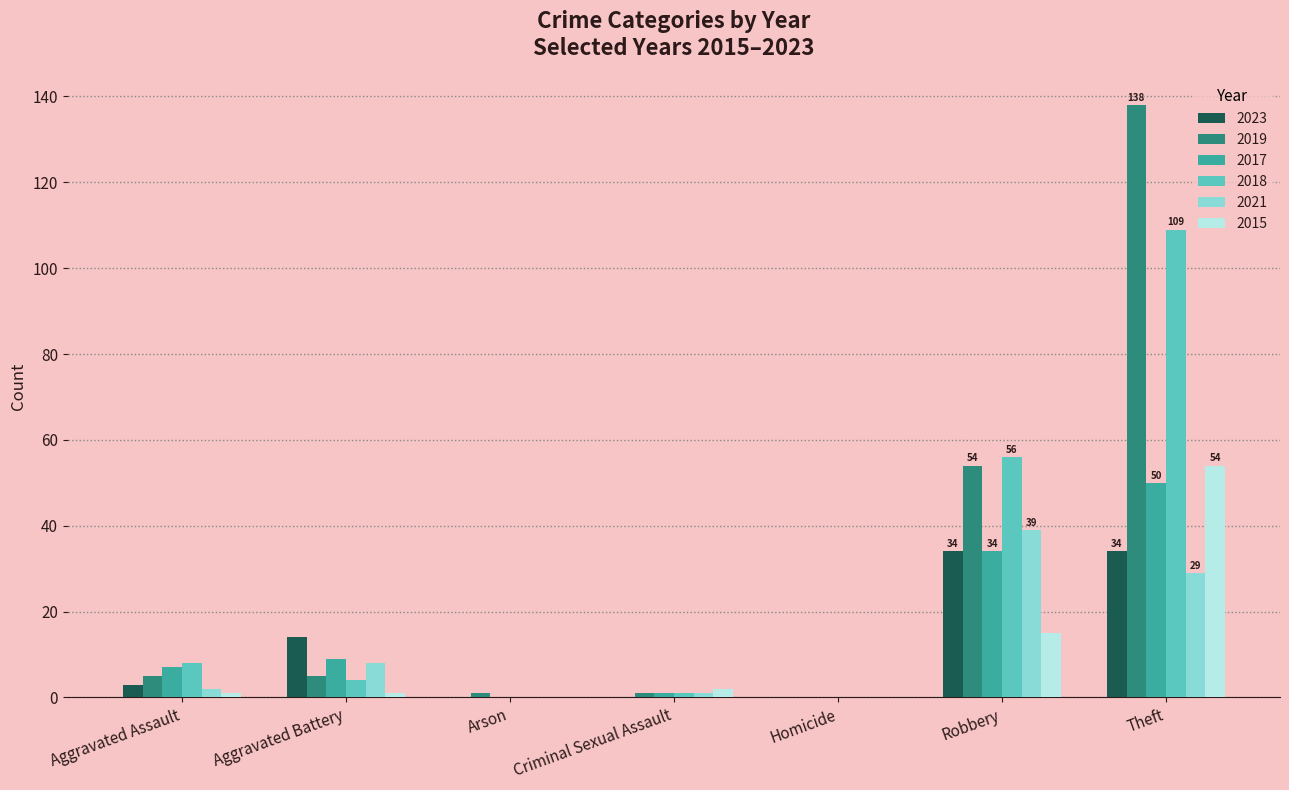

What is the total value across all series at Arson?

1